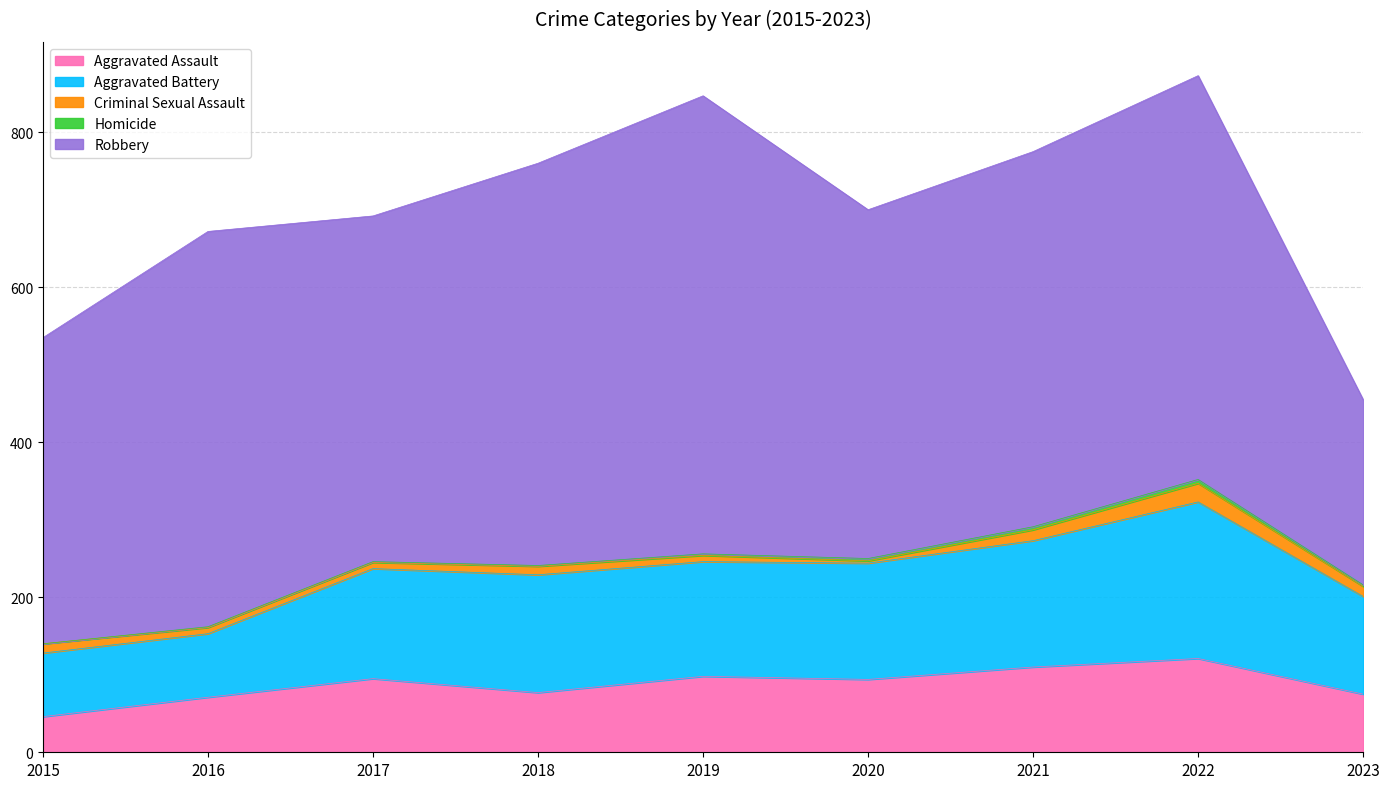

At which label does Aggravated Battery reach its peak?

2022